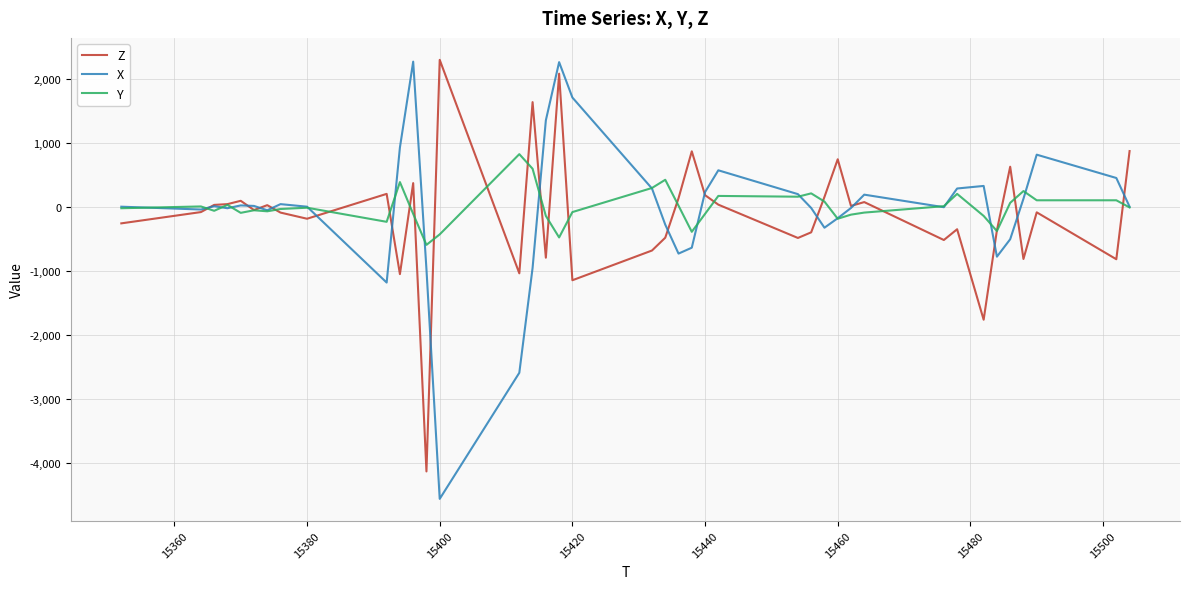

What is the smallest value displayed?

-4556